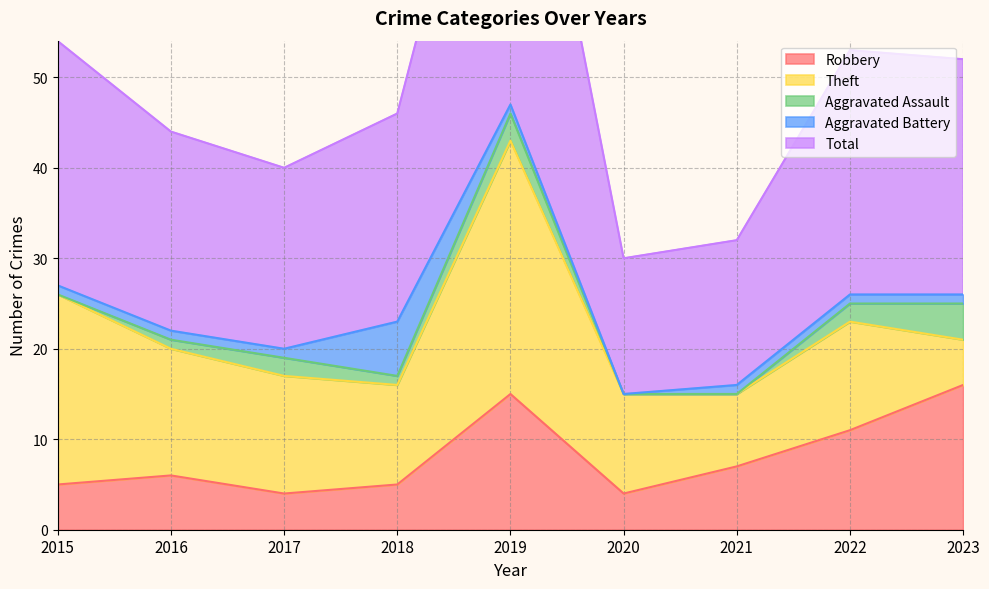

Is it true that Aggravated Assault equals 1 at 2022?

False